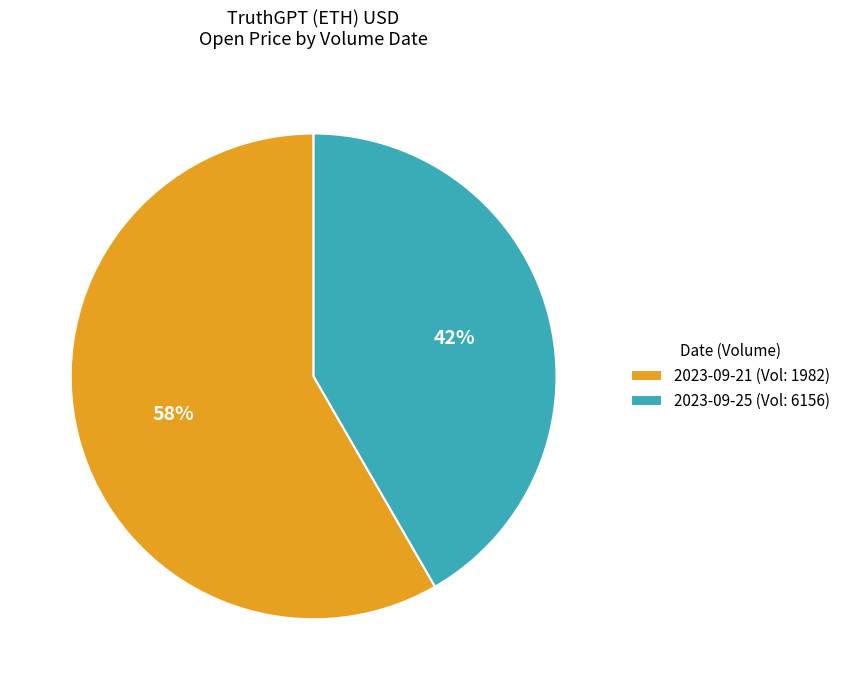

True or false: 2023-09-21 (Vol: 1982) accounts for 68% of the total.

False